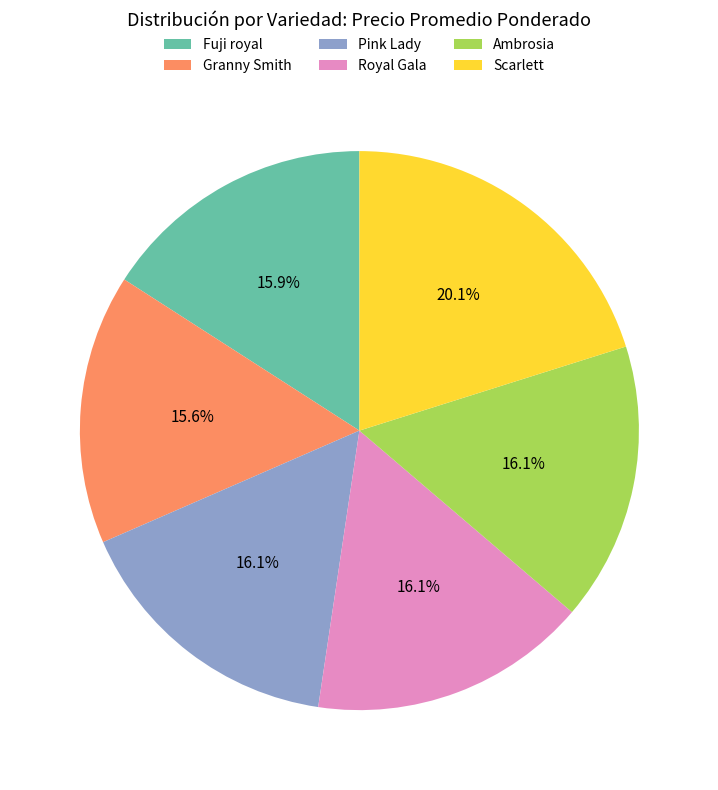

Which slice is the largest?

Scarlett